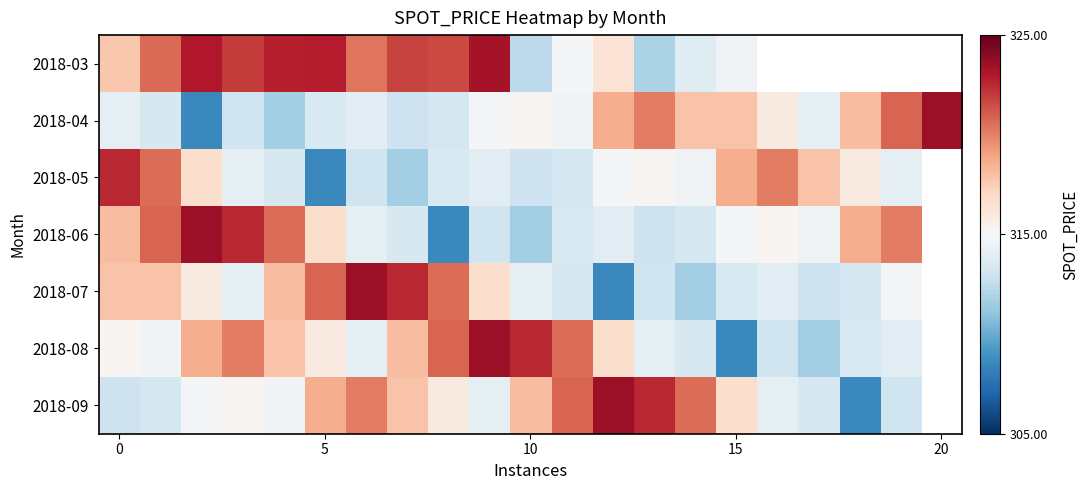

What is the sum of all 2018-04 values?

6625.6